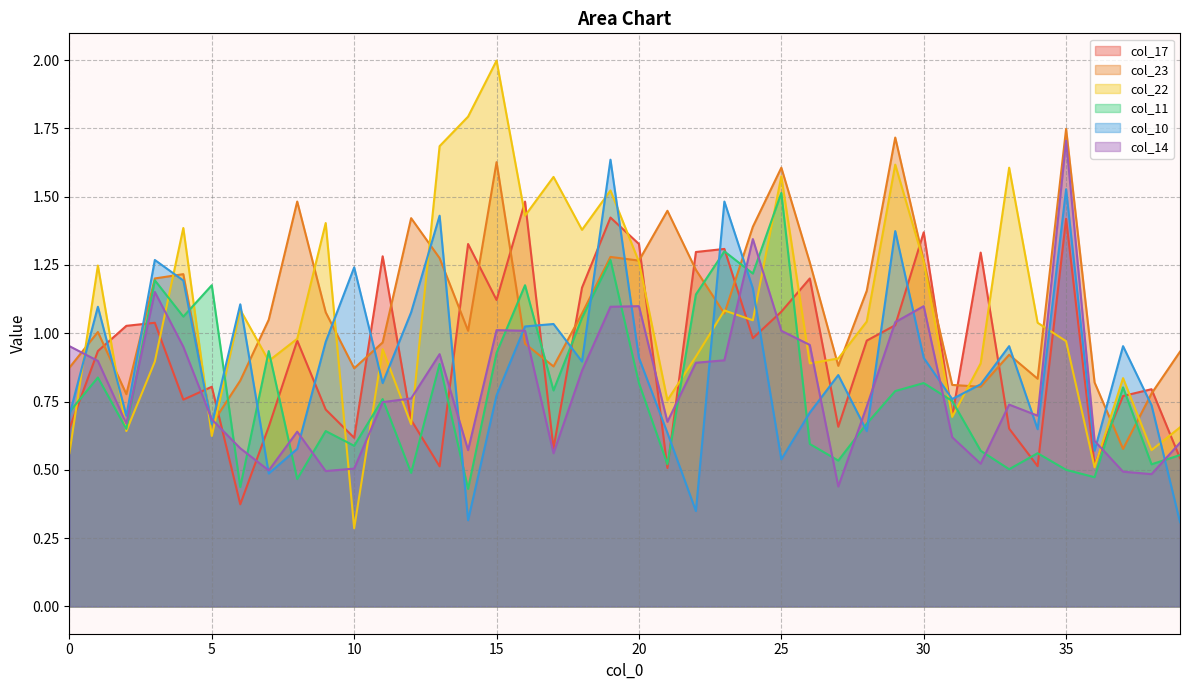

Is the value of col_14 at 4 greater than the value of col_11 at 19?

No